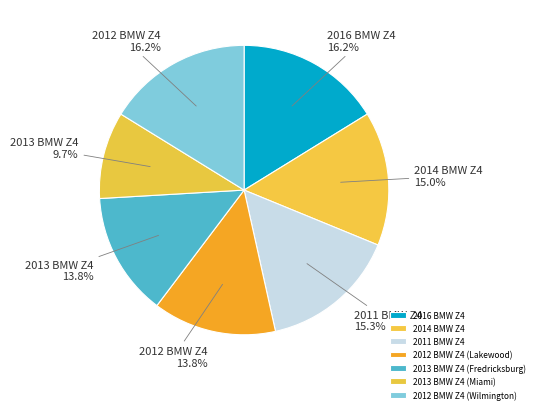

How many slices are in this pie chart?

7